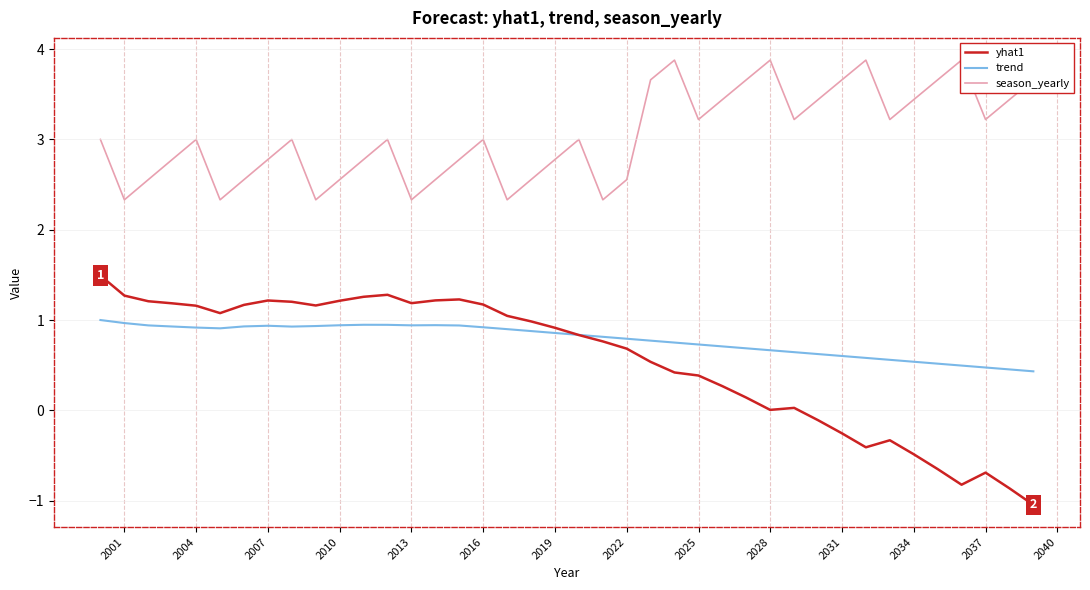

Reading left to right, list all the values displayed in this chart.

yhat1: 1.5	1.3	1.2	1.2	1.2	1.1	1.2	1.2	1.2	1.2	1.2	1.3	1.3	1.2	1.2	1.2	1.2	1.0	1.0	0.9	0.8	0.8	0.7	0.5	0.4	0.4	0.3	0.1	0.0	0.0	-0.1	-0.3	-0.4	-0.3	-0.5	-0.6	-0.8	-0.7	-0.9	-1.0
trend: 1.0	1.0	0.9	0.9	0.9	0.9	0.9	0.9	0.9	0.9	0.9	0.9	0.9	0.9	0.9	0.9	0.9	0.9	0.9	0.9	0.8	0.8	0.8	0.8	0.8	0.7	0.7	0.7	0.7	0.6	0.6	0.6	0.6	0.6	0.5	0.5	0.5	0.5	0.5	0.4
season_yearly: 3.0	2.3	2.6	2.8	3.0	2.3	2.6	2.8	3.0	2.3	2.6	2.8	3.0	2.3	2.6	2.8	3.0	2.3	2.6	2.8	3.0	2.3	2.6	3.7	3.9	3.2	3.4	3.7	3.9	3.2	3.4	3.7	3.9	3.2	3.4	3.7	3.9	3.2	3.4	3.7